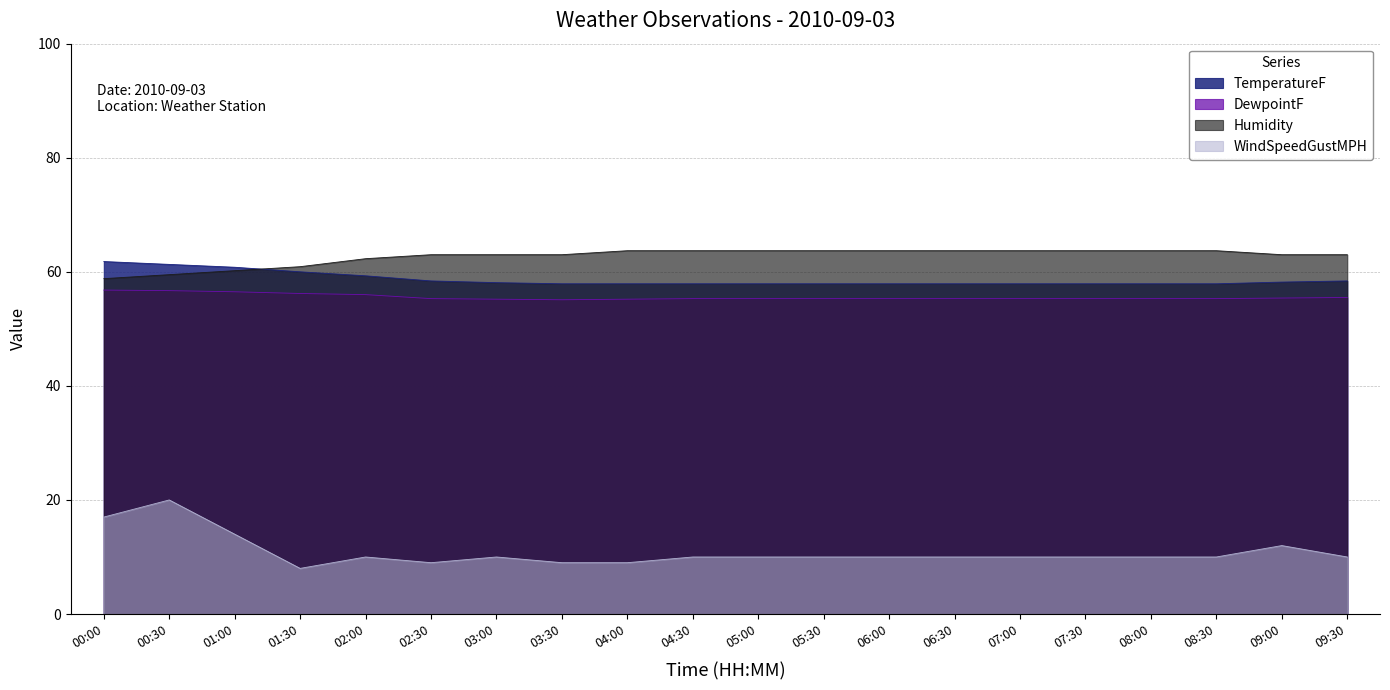

True or false: DewpointF has more than 1 points higher than both neighbors.

False